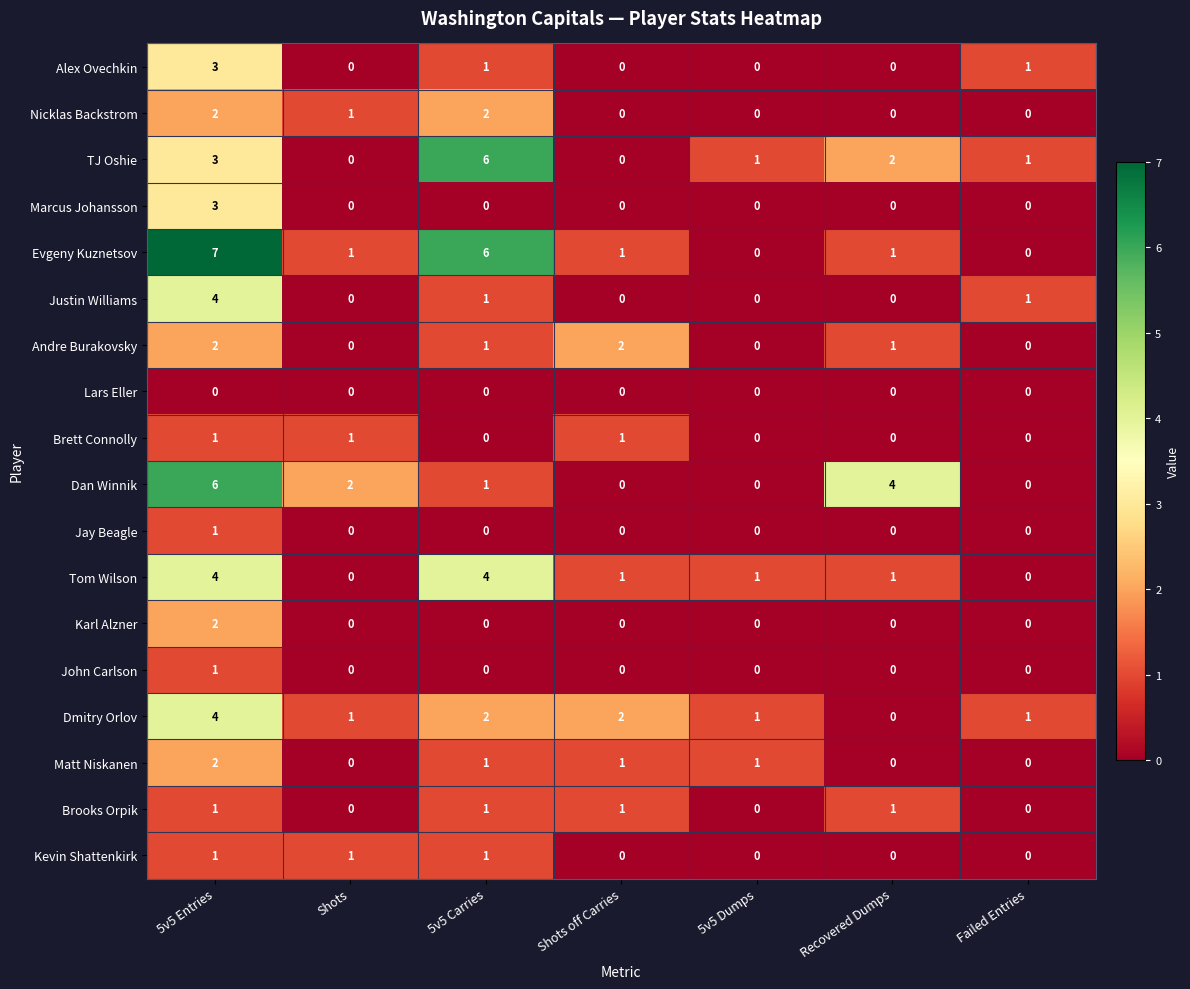

Which label corresponds to the largest value in the chart?

5v5 Entries